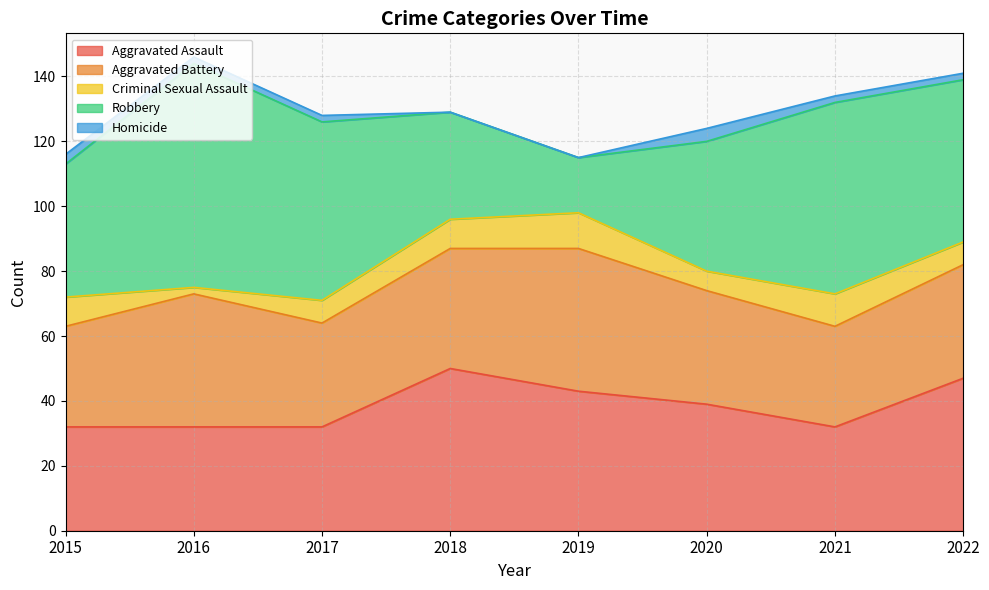

Where does the Criminal Sexual Assault series first go above 9?

2019